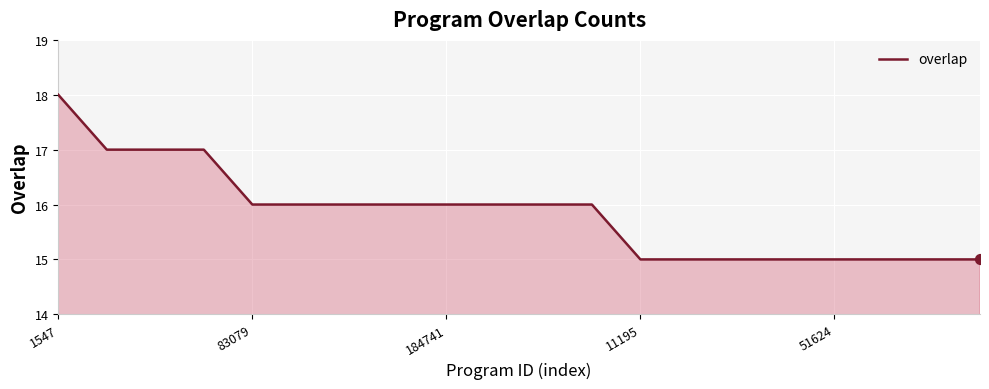

What is the difference between the maximum and minimum values?

3